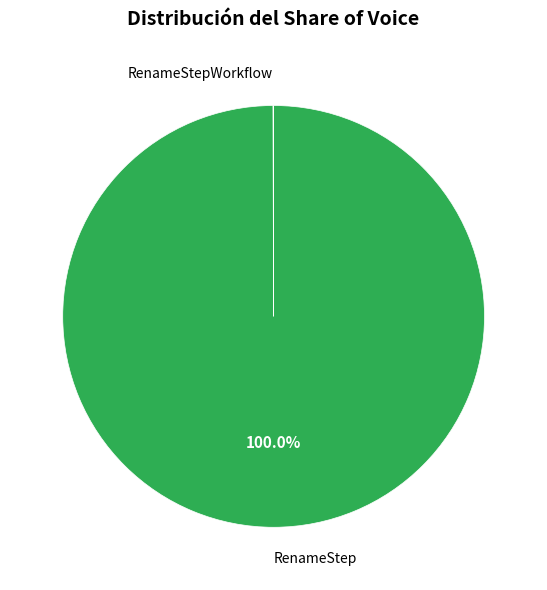

Is there any slice that represents more than half of the pie?

Yes